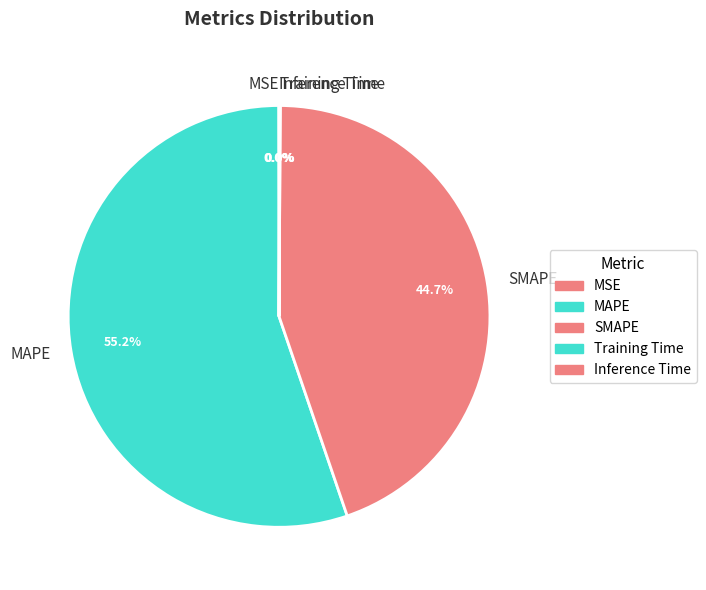

Which category has the biggest portion of the pie?

MAPE